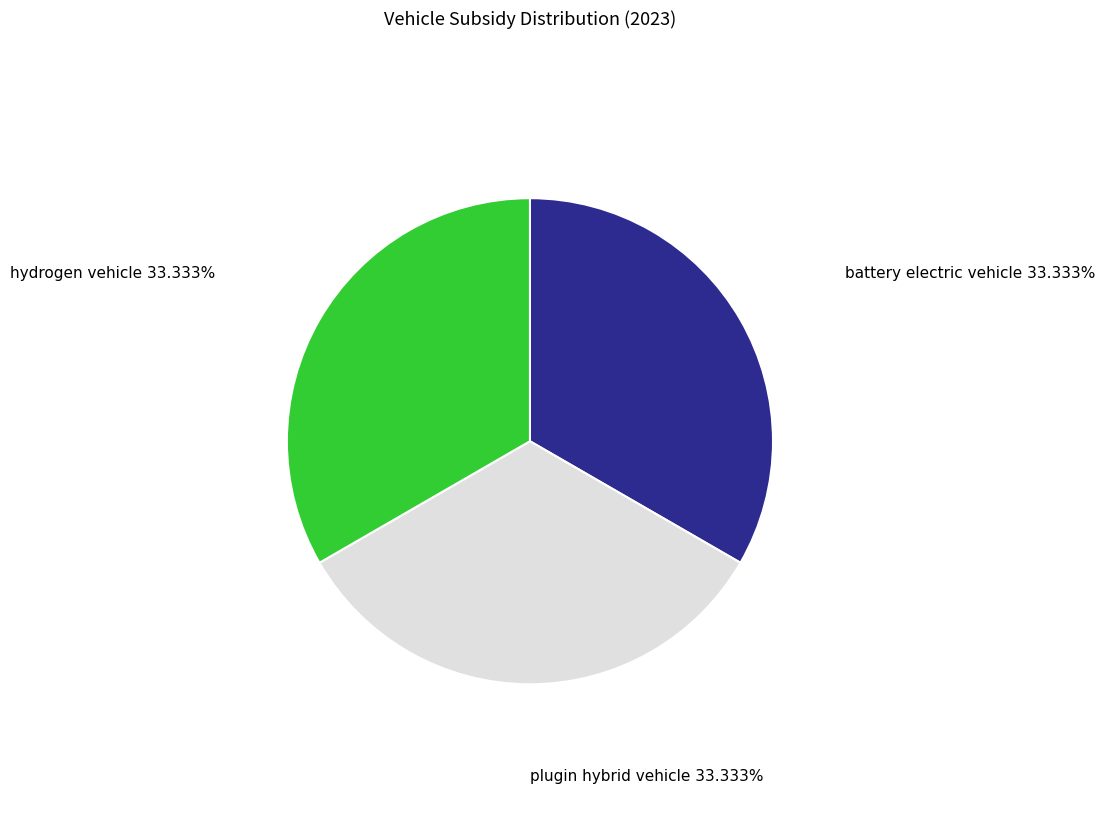

To the nearest percent, what percentage of the pie is plugin hybrid vehicle?

33%